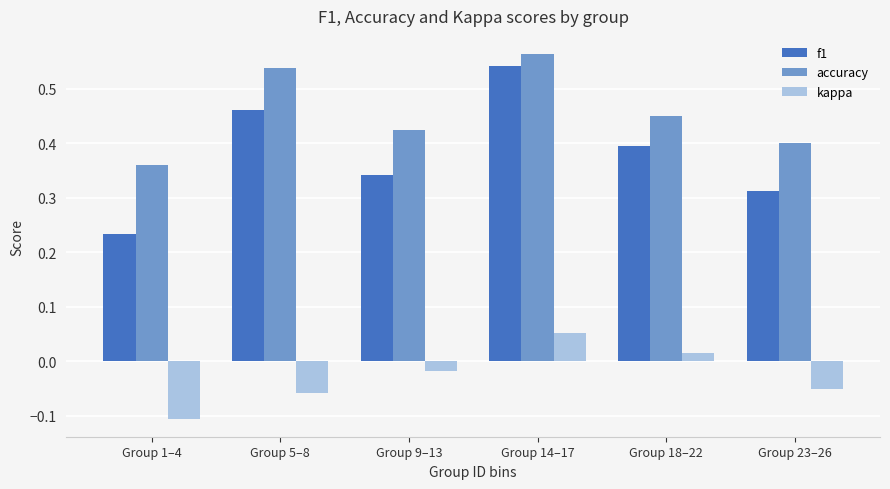

Which label corresponds to the largest value in the chart?

Group 14–17